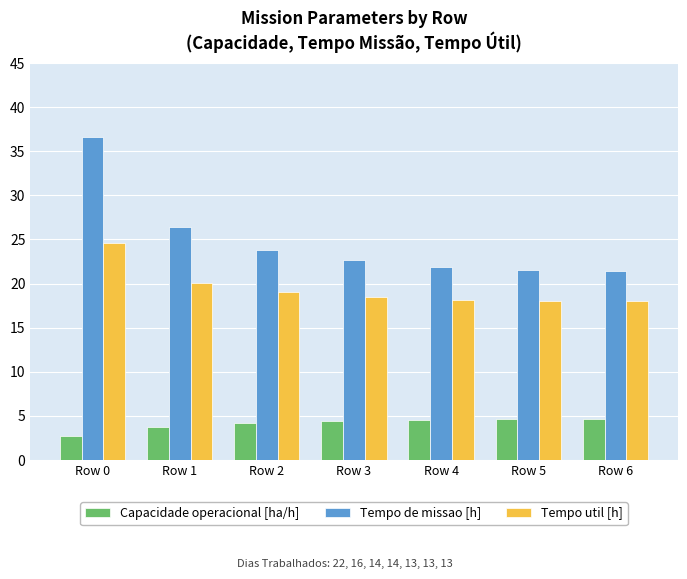

The Tempo util [h] series shows 19.0 at Row 2. True or false?

True